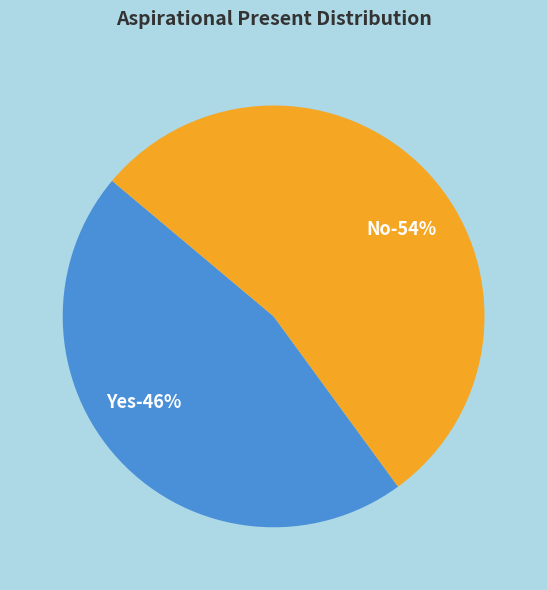

Count the number of slices in the pie.

2